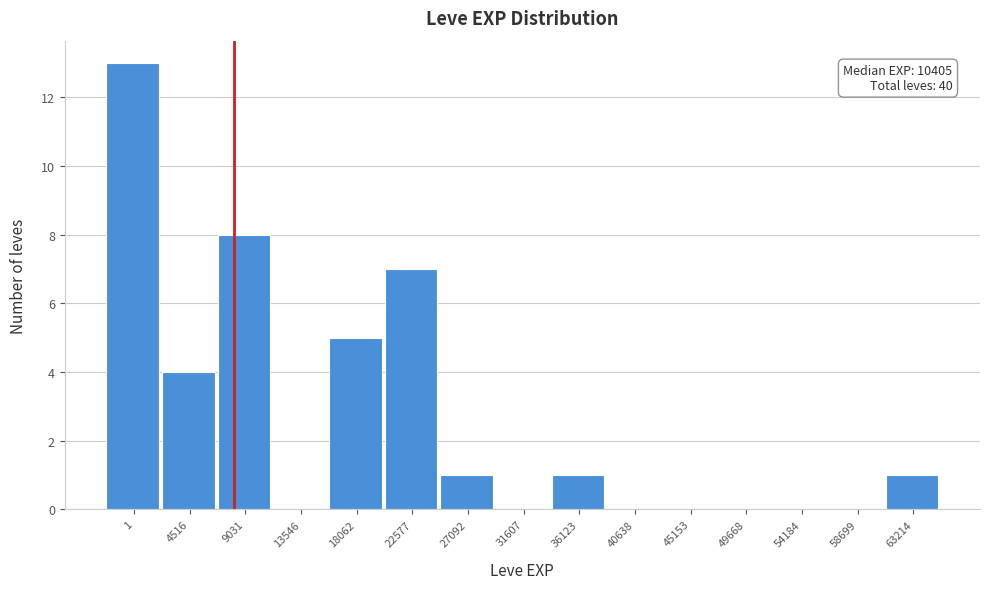

Reading left to right, transcribe all the data shown in this chart.

1=13	4516=4	9031=8	13546=0	18062=5	22577=7	27092=1	31607=0	36123=1	40638=0	45153=0	49668=0	54184=0	58699=0	63214=1